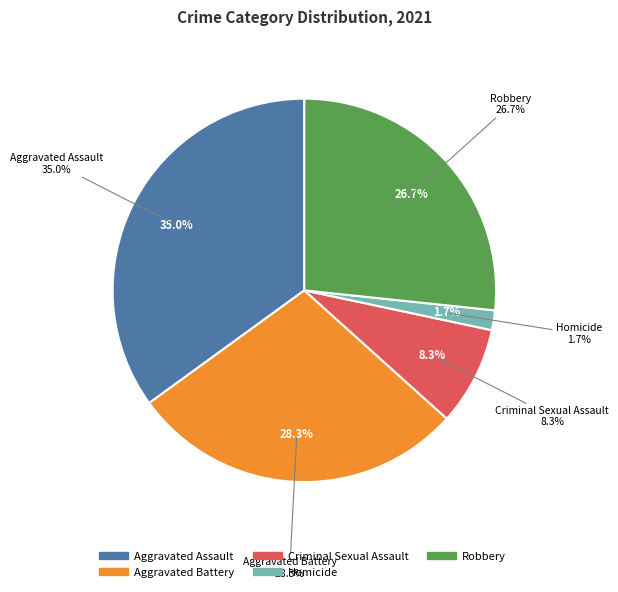

The Homicide slice represents 1% of the pie. True or false?

False